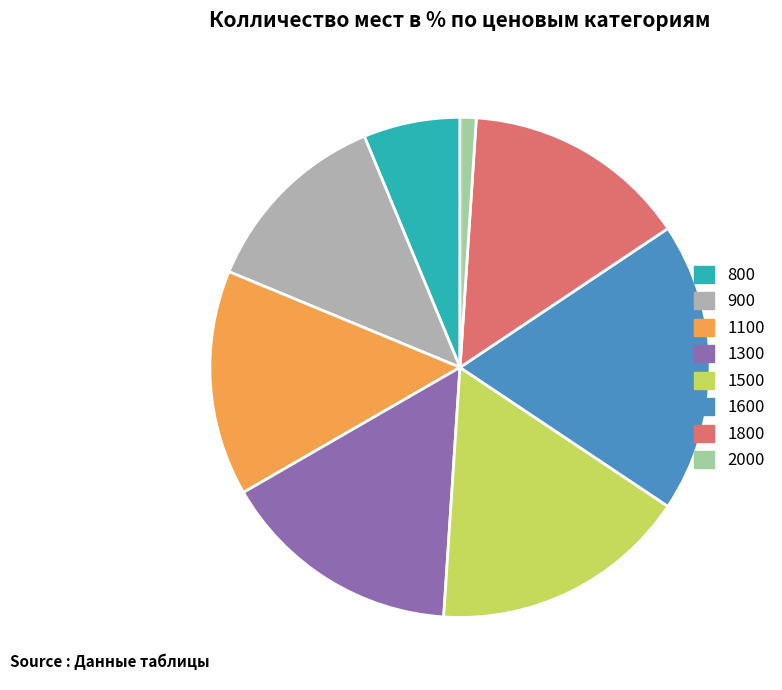

Which slice is the smallest?

2000